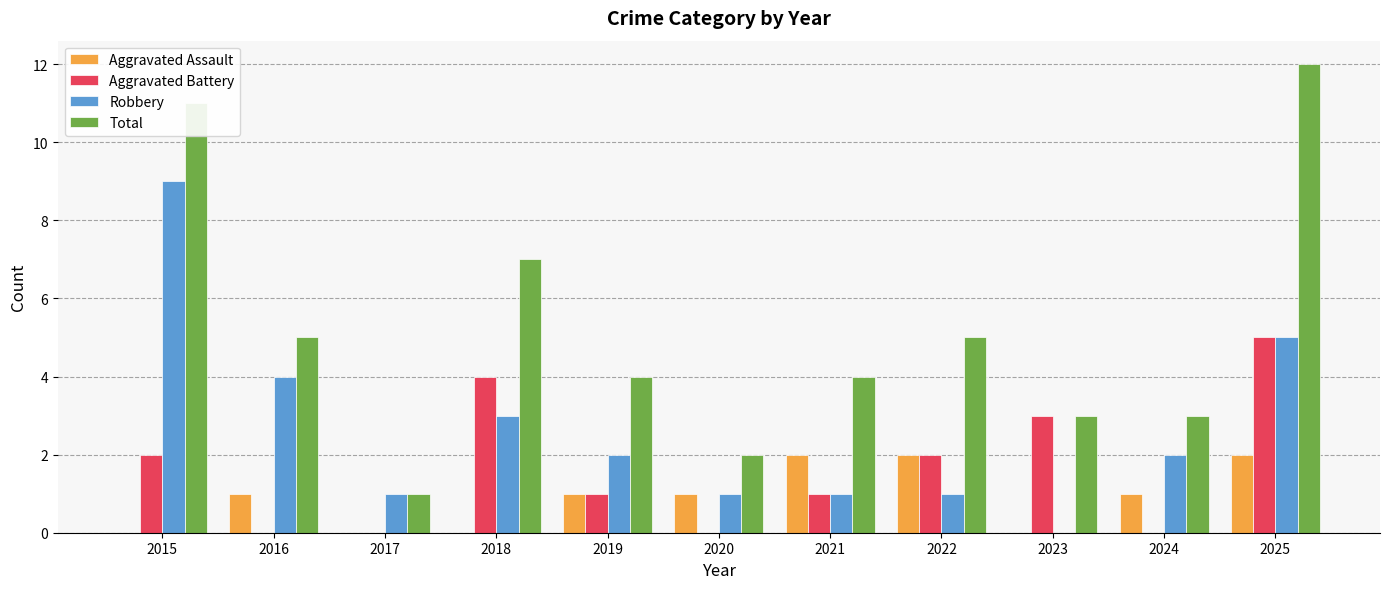

Is the value of Robbery at 2023 greater than the value of Aggravated Assault at 2019?

No